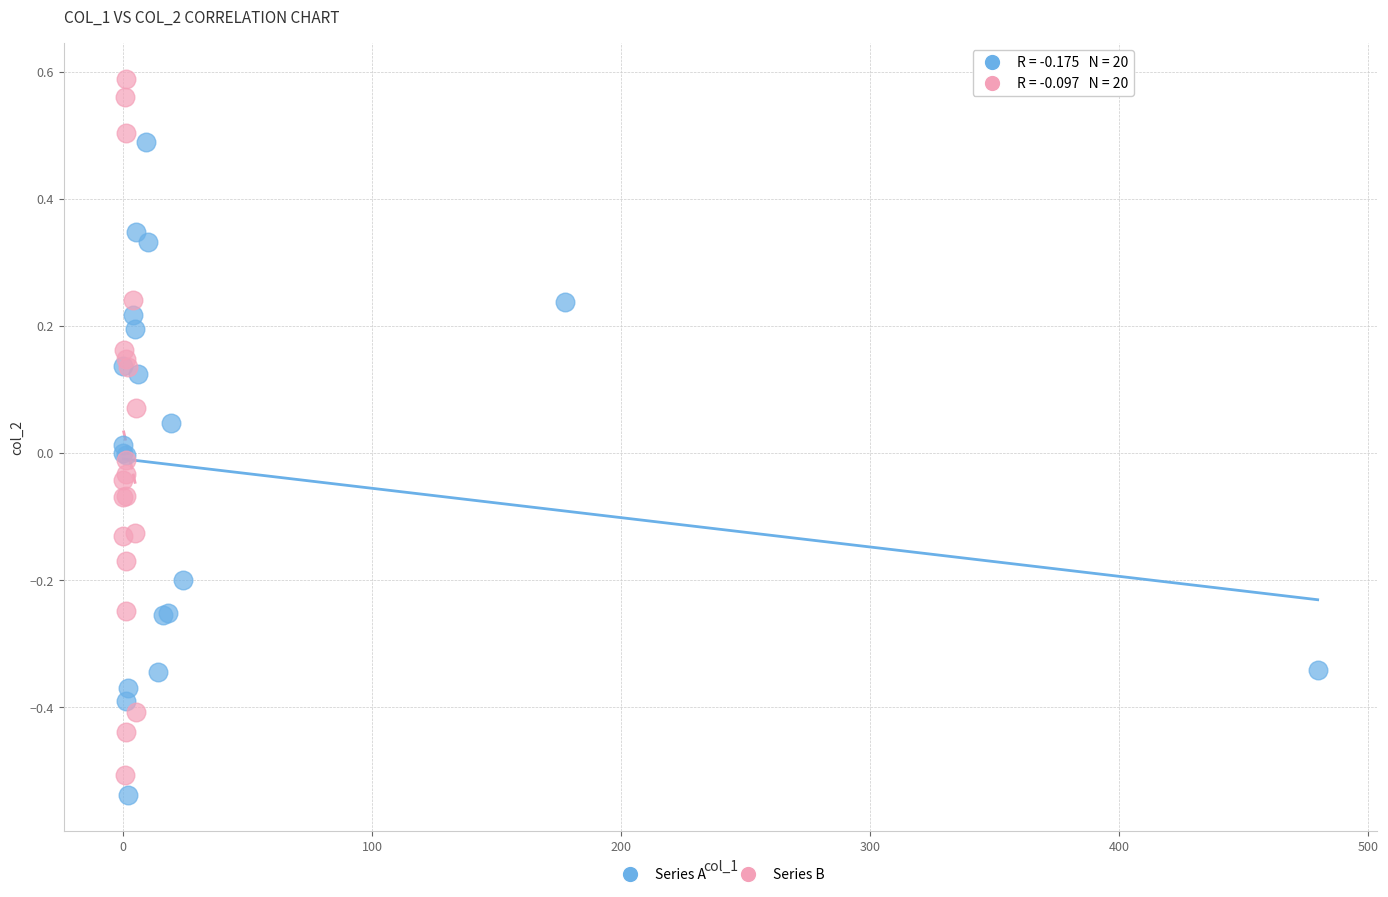

Which series contains the lowest Y value?

Series A